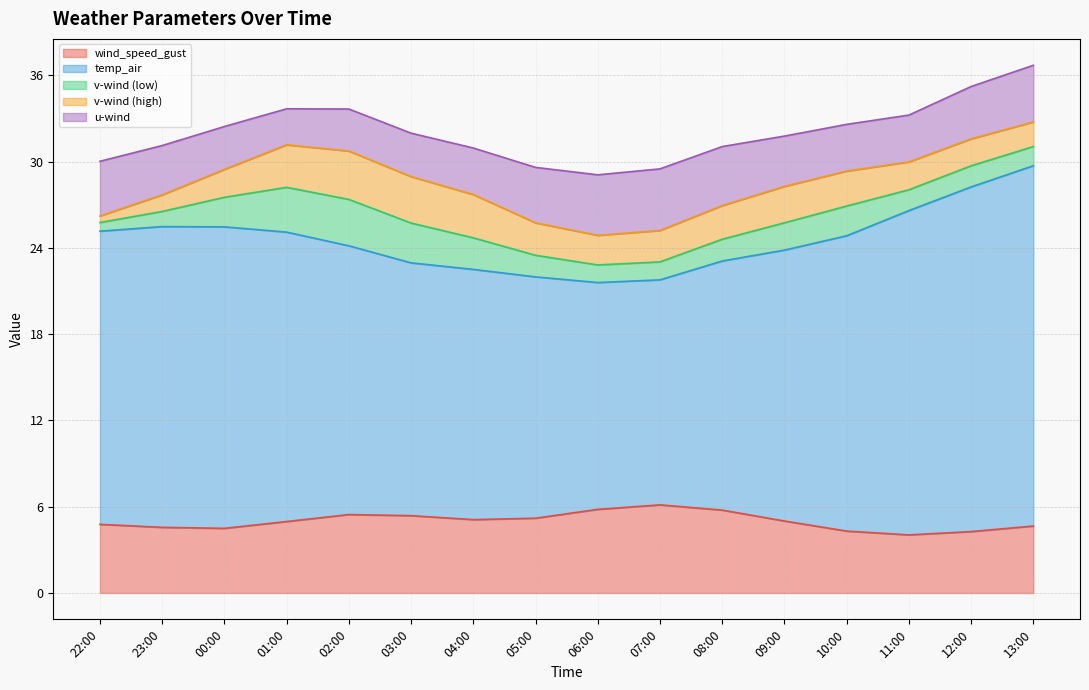

At which category does v_wind_0 reach its first local peak?

02:00